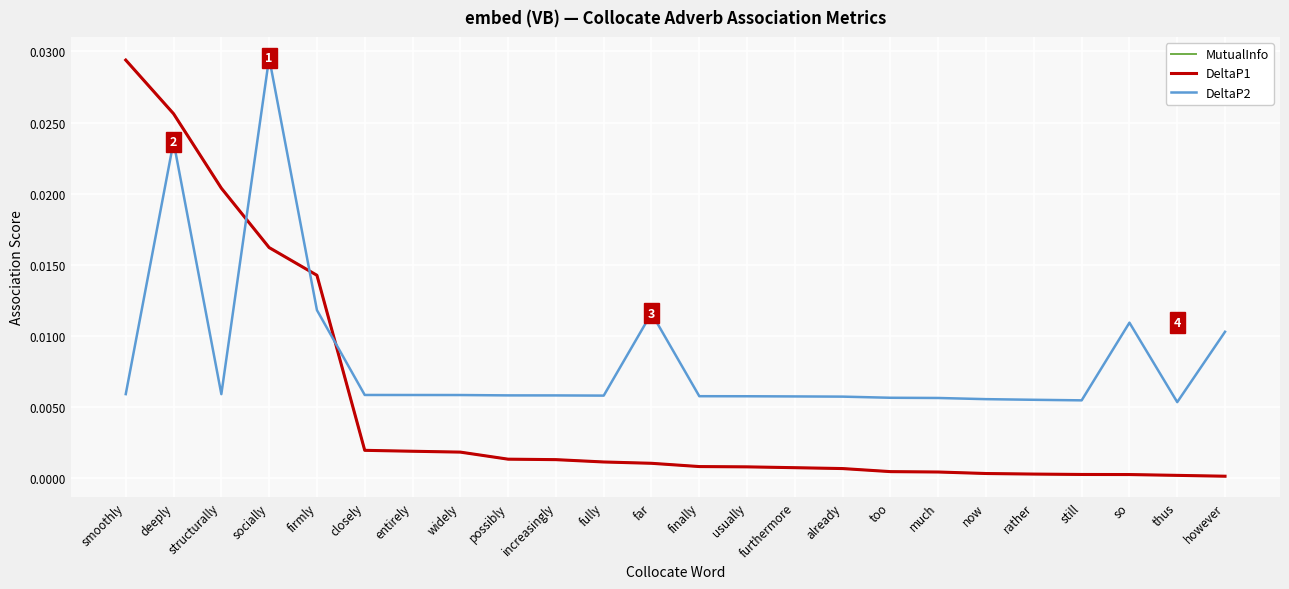

Is this an area chart (filled region under the line)?

No